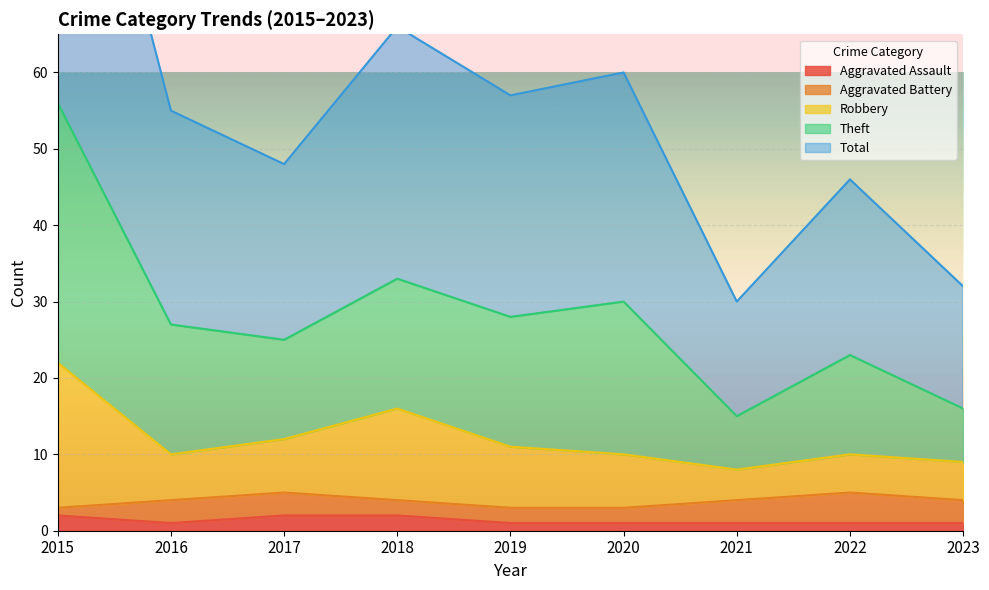

True or false: Aggravated Assault and Robbery cross at least once.

False